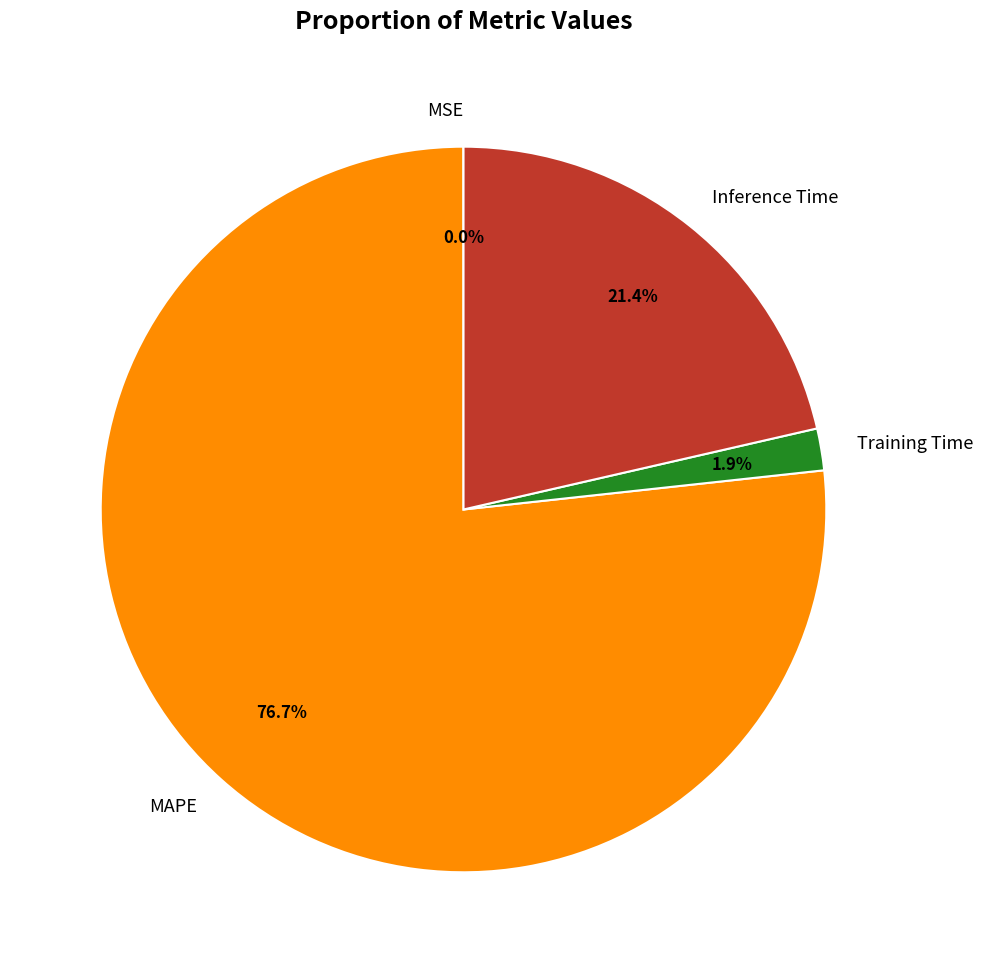

What is the largest slice in the pie chart?

MAPE